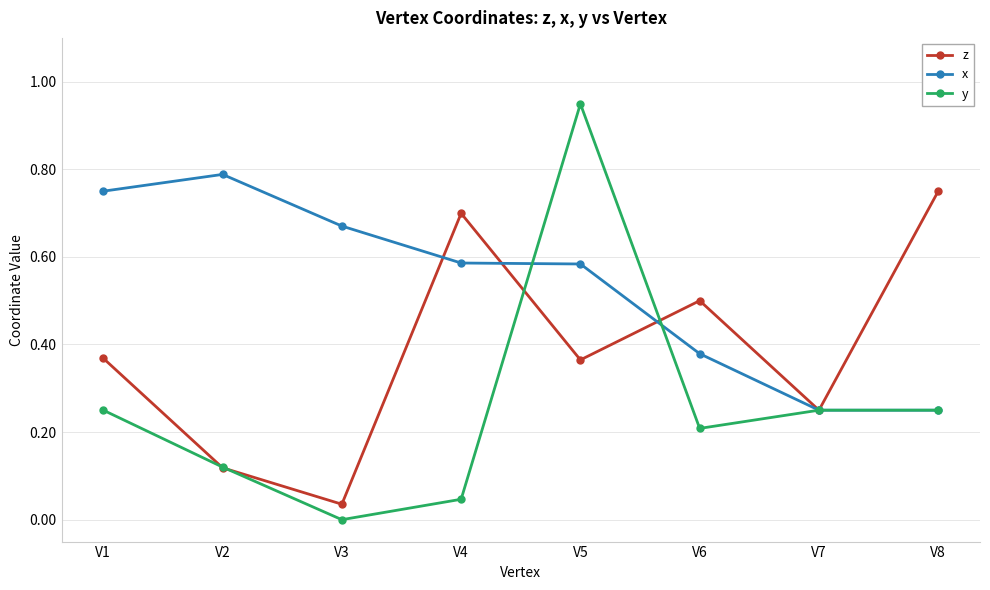

True or false: x has a value of 0.4 at V7.

False